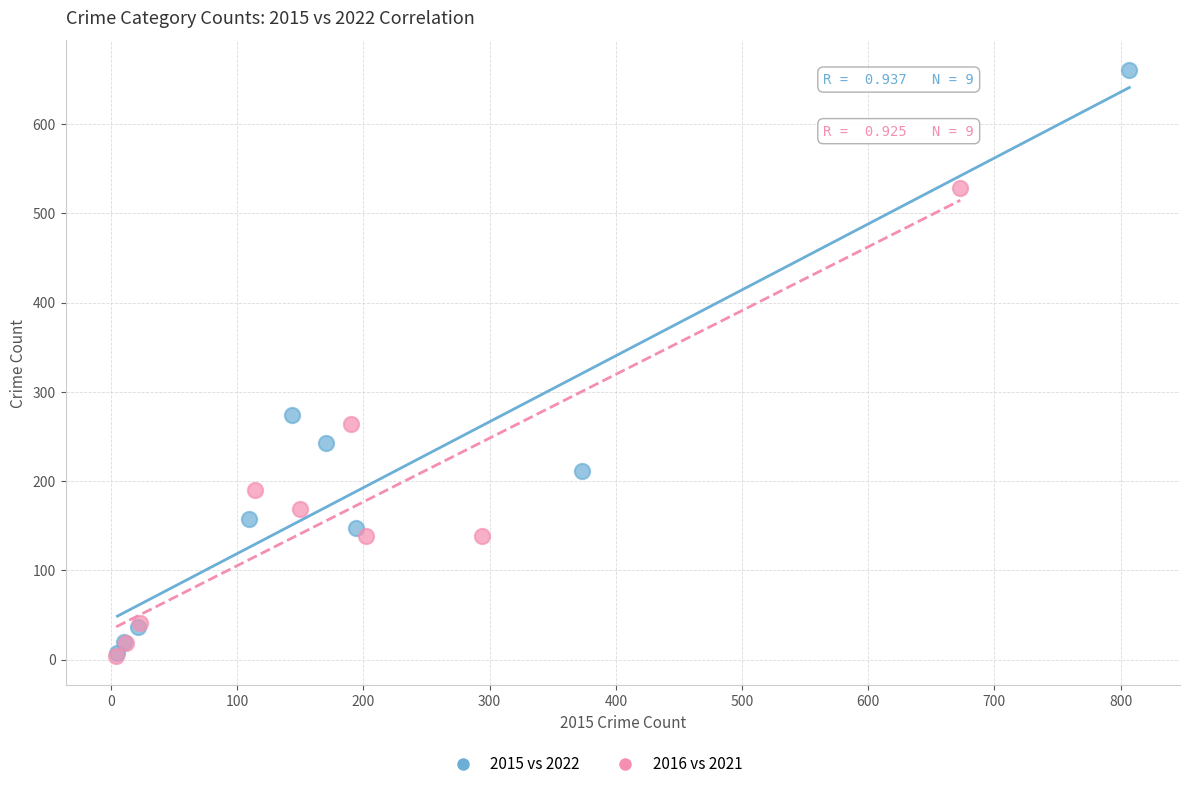

Which series has the largest Y range (max minus min)?

2015 vs 2022